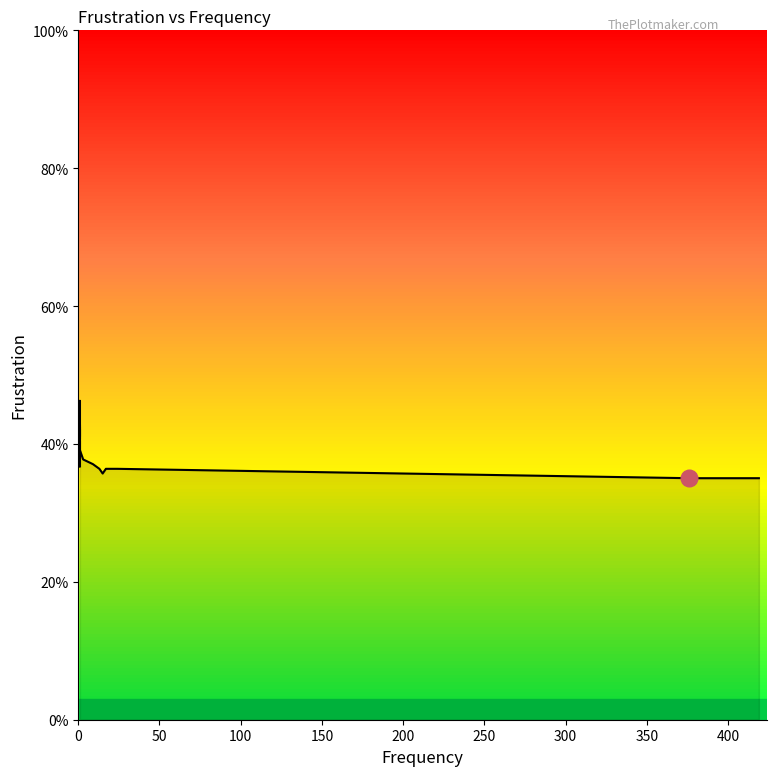

What is the label of the 5th point from the left?

200